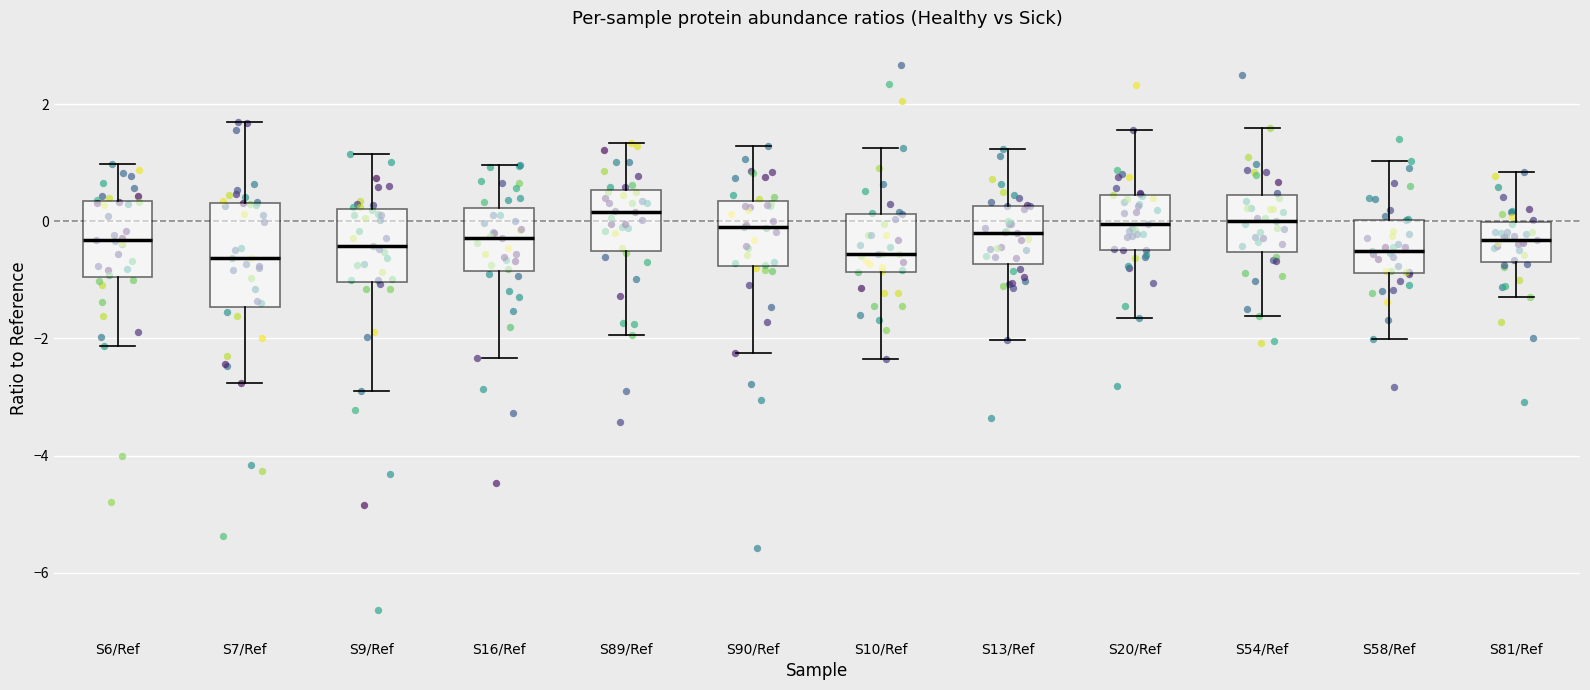

Reading left to right, transcribe this box plot: for each box, give where its median line is, the range the box spans, and where its two whiskers end, as read against the y-axis. The values are not printed on the chart, so give them approximately, as read against the axis.

S6/Ref: median -0.4, box -1.0 to 0.4, whiskers -2.2 to 1.0
S7/Ref: median -0.6, box -1.4 to 0.4, whiskers -2.8 to 1.6
S9/Ref: median -0.4, box -1.0 to 0.2, whiskers -2.8 to 1.2
S16/Ref: median -0.2, box -0.8 to 0.2, whiskers -2.4 to 1.0
S89/Ref: median 0.2, box -0.6 to 0.6, whiskers -2.0 to 1.4
S90/Ref: median 0.0, box -0.8 to 0.4, whiskers -2.2 to 1.2
S10/Ref: median -0.6, box -0.8 to 0.2, whiskers -2.4 to 1.2
S13/Ref: median -0.2, box -0.8 to 0.2, whiskers -2.0 to 1.2
S20/Ref: median 0.0, box -0.4 to 0.4, whiskers -1.6 to 1.6
S54/Ref: median 0.0, box -0.6 to 0.4, whiskers -1.6 to 1.6
S58/Ref: median -0.6, box -0.8 to 0.0, whiskers -2.0 to 1.0
S81/Ref: median -0.4, box -0.6 to 0.0, whiskers -1.2 to 0.8